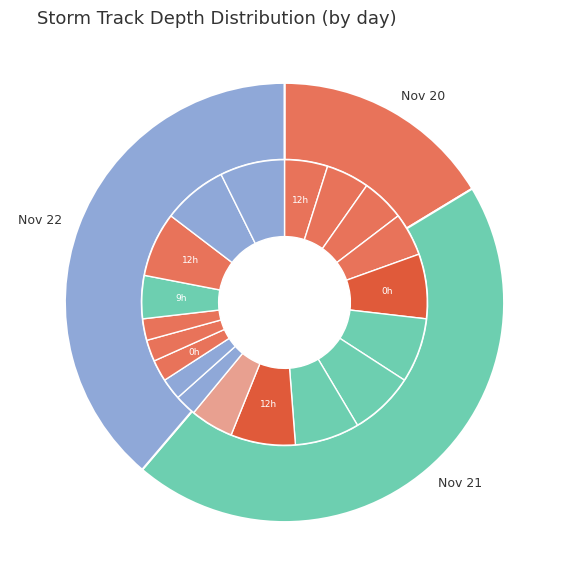

Does any single category account for the majority?

No